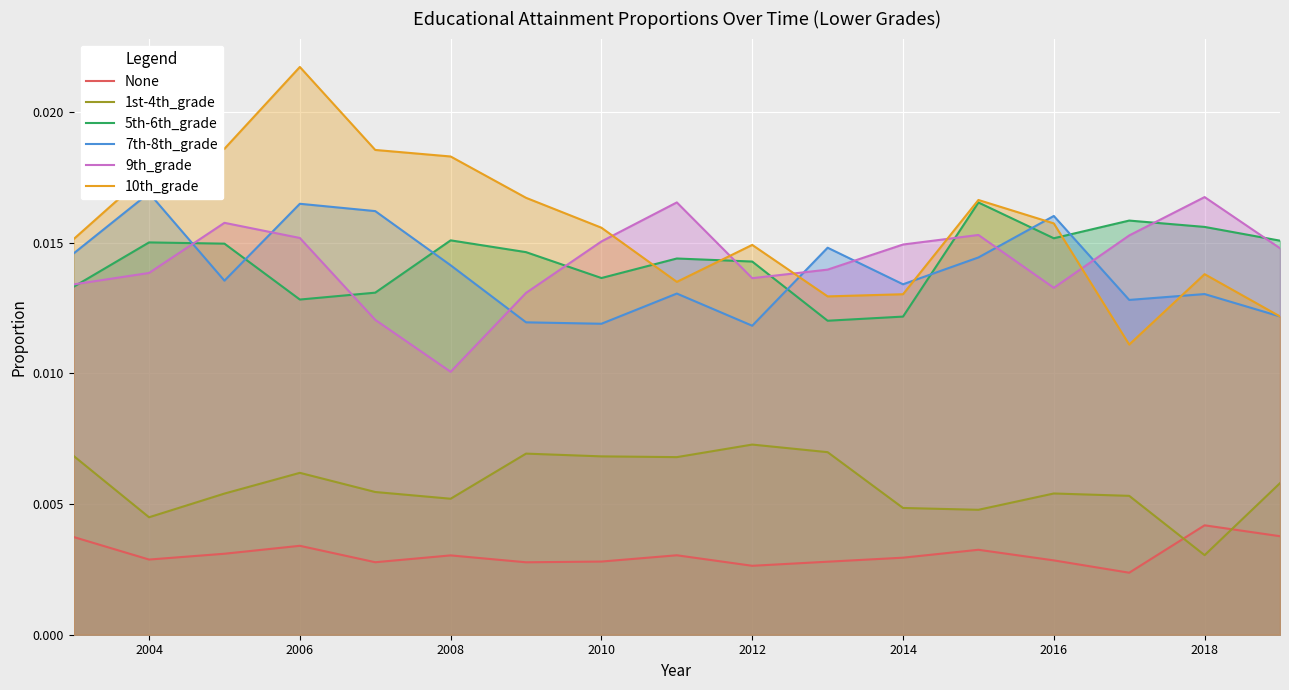

True or false: 10th_grade and None cross at least once.

False